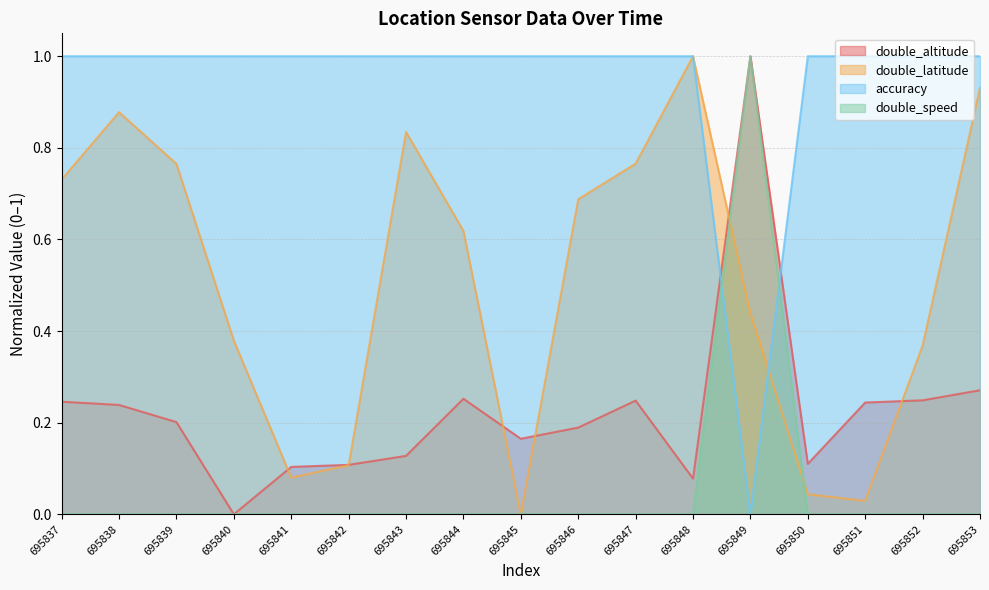

True or false: double_speed has more than 1 points higher than both neighbors.

False